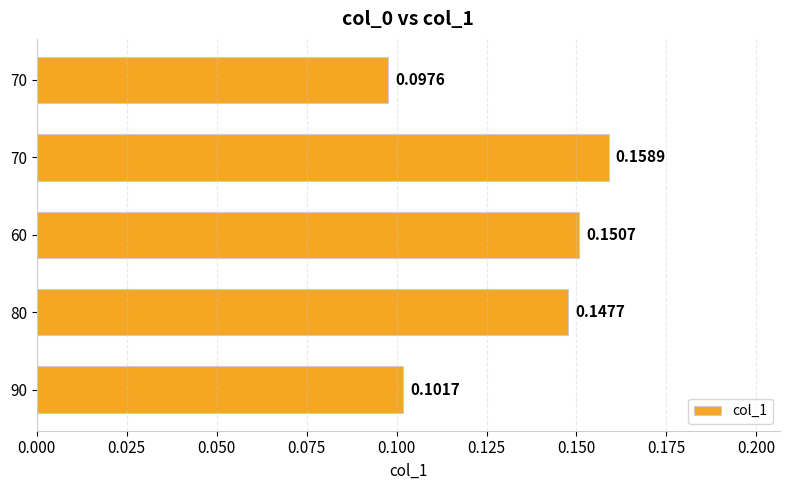

How many distinct data groups are displayed?

1